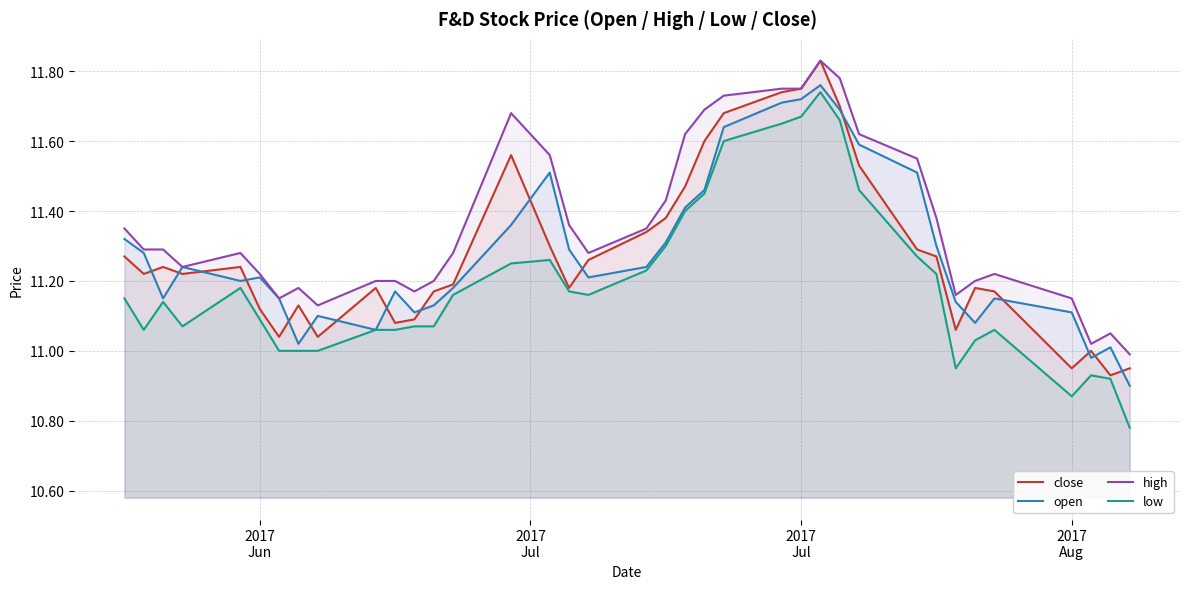

What is the maximum value for high?

11.8